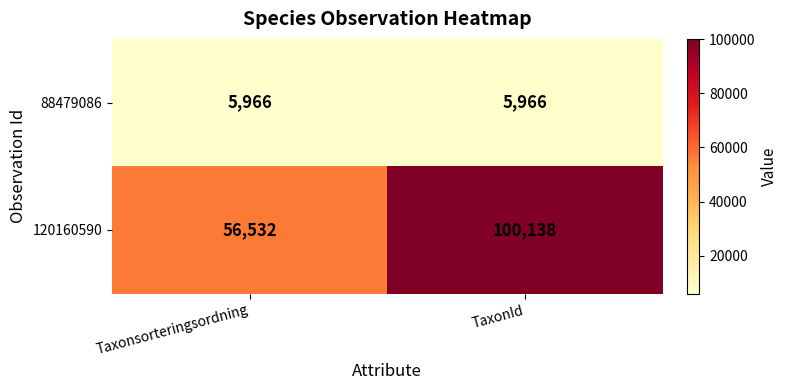

At which category is the sum across all series the highest?

TaxonId